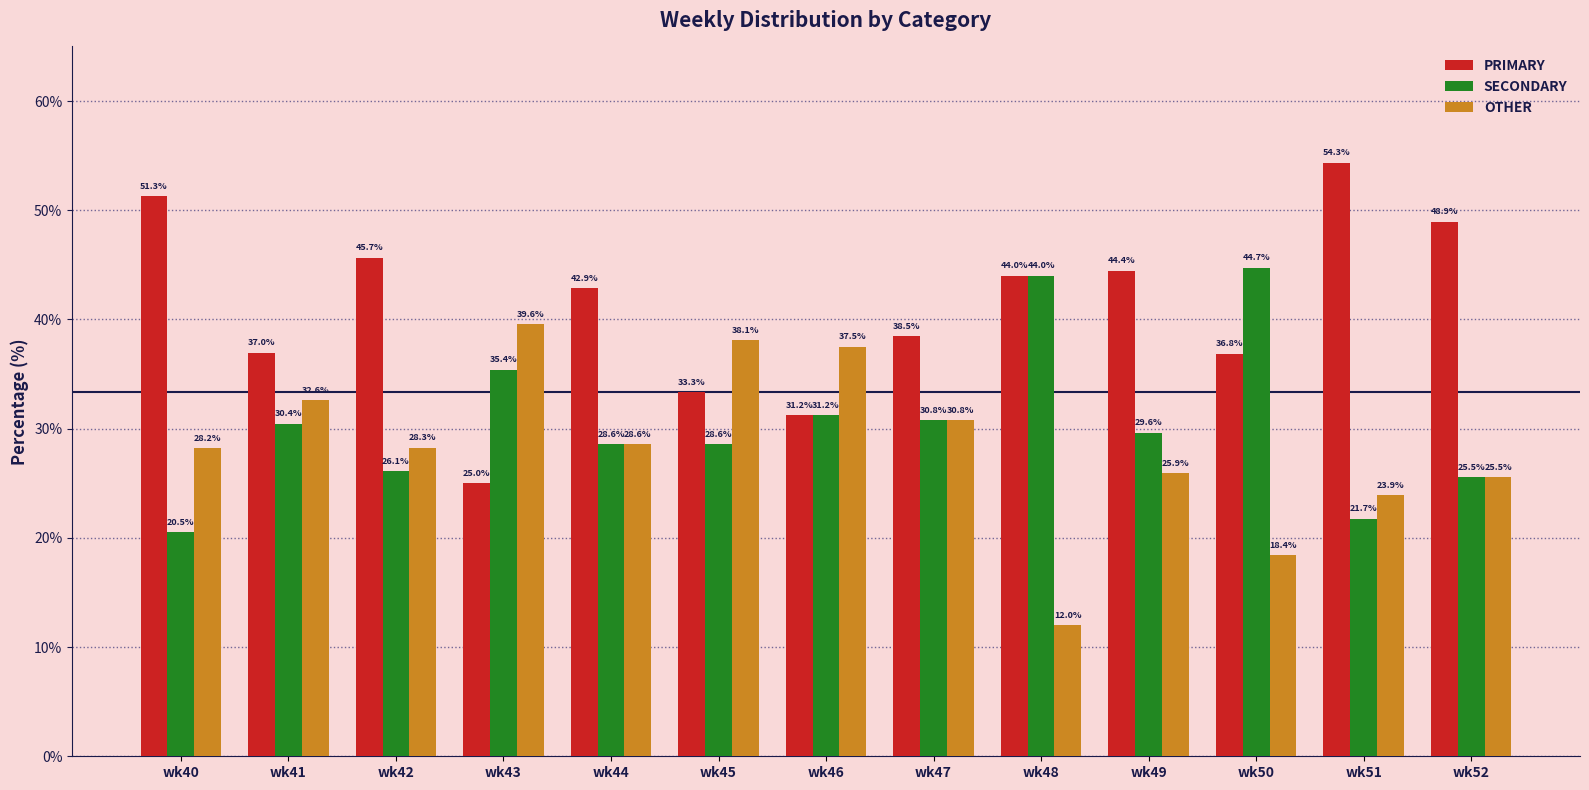

List the series in order of their overall mean, highest first.

PRIMARY, SECONDARY, OTHER